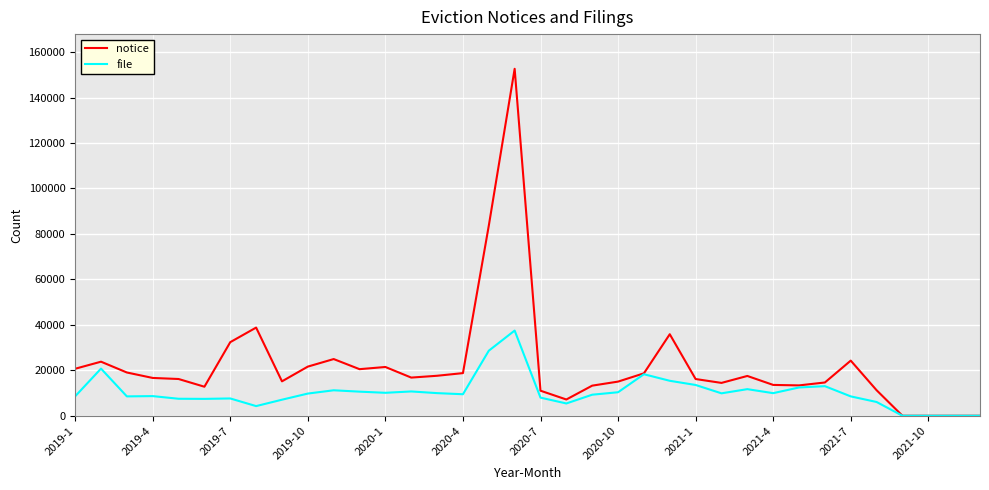

What is the sum of all notice values?

799291